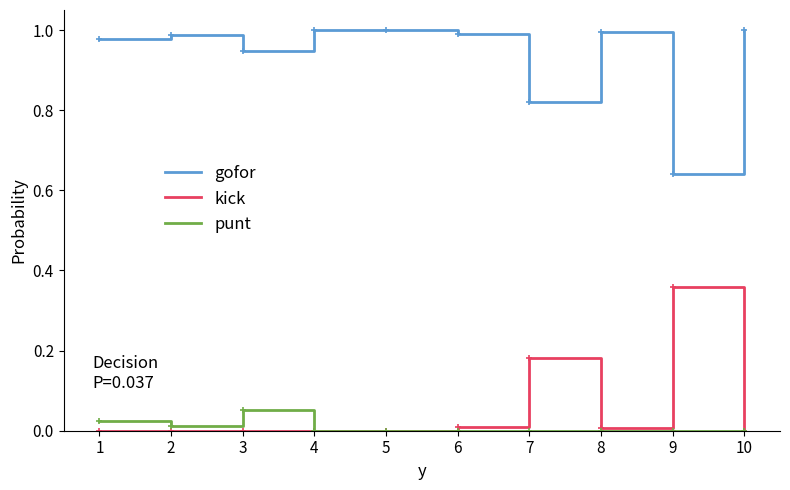

Which series has the largest total across all categories?

gofor